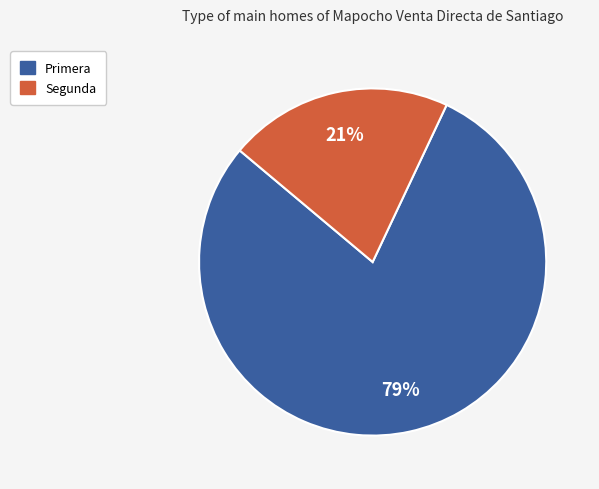

Which slice is the smallest?

Segunda